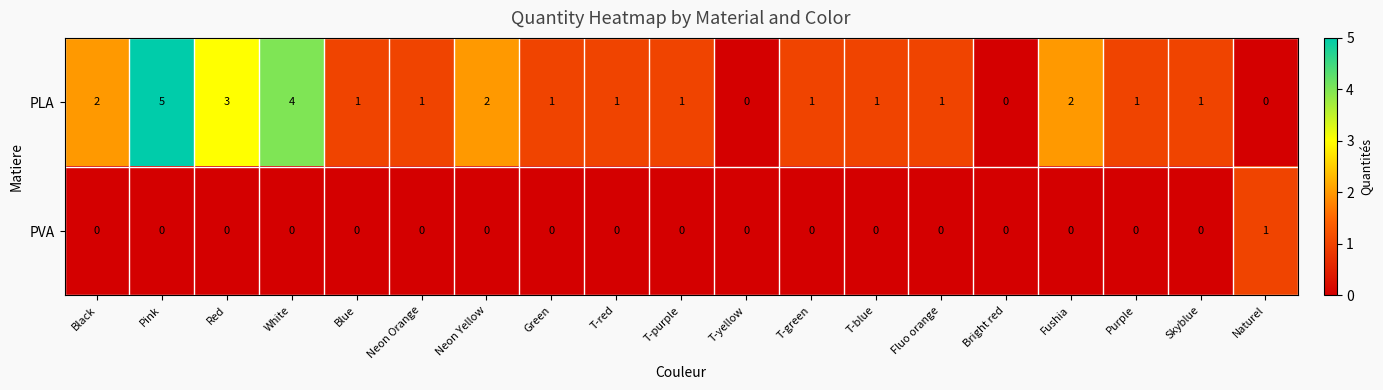

What is the difference between the highest and lowest values at Neon Orange?

1